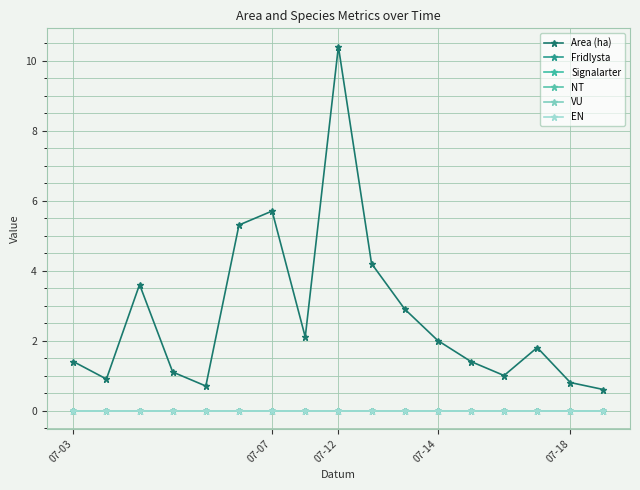

Is this an area chart (filled region under the line)?

No